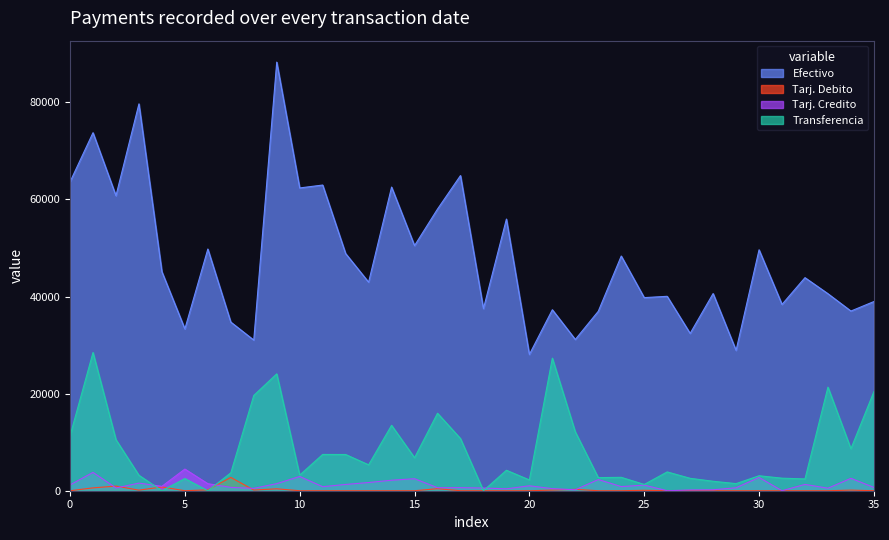

At how many categories does at least one series exceed 2489?

36